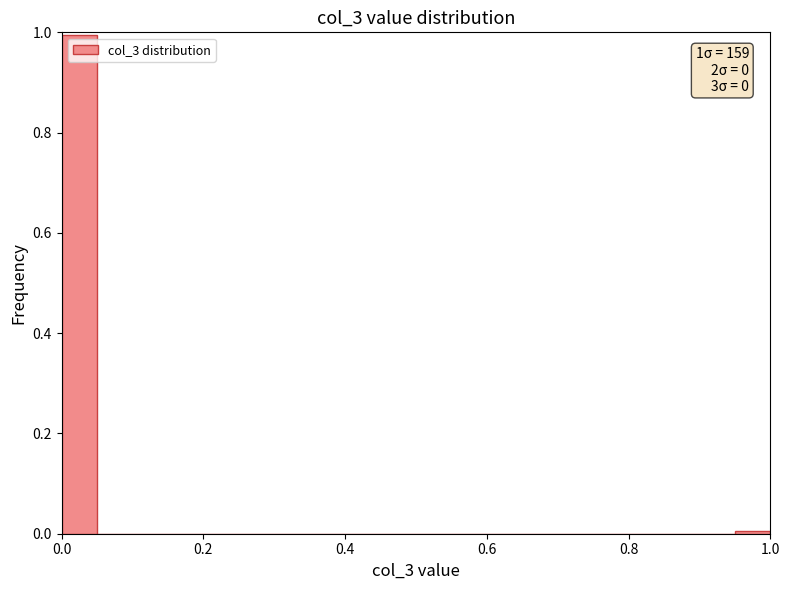

Read against the x-axis, roughly where is the centre of the tallest bar?

0.02